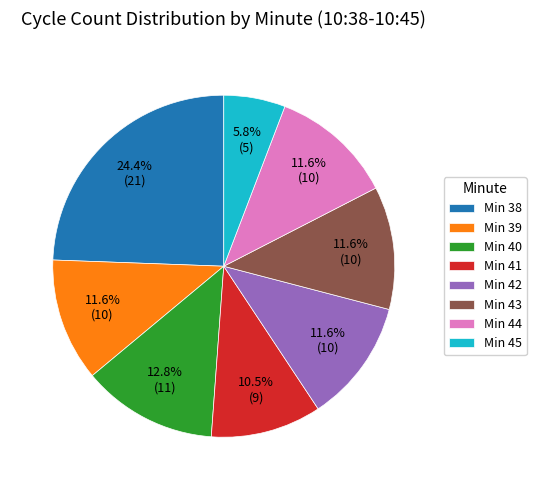

Count the number of slices in the pie.

8